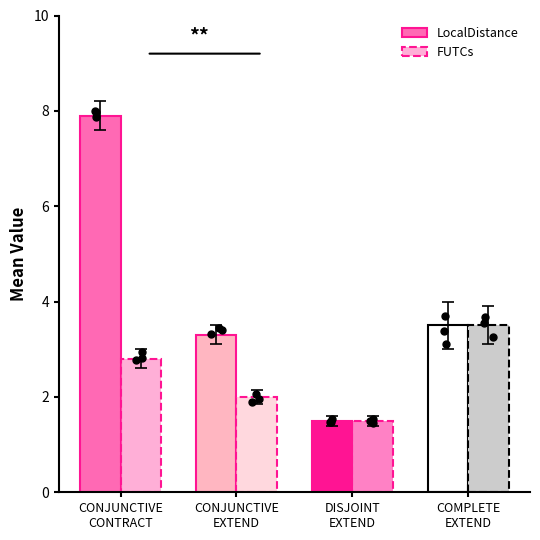

Which series contains the lowest Y value?

LocalDistance